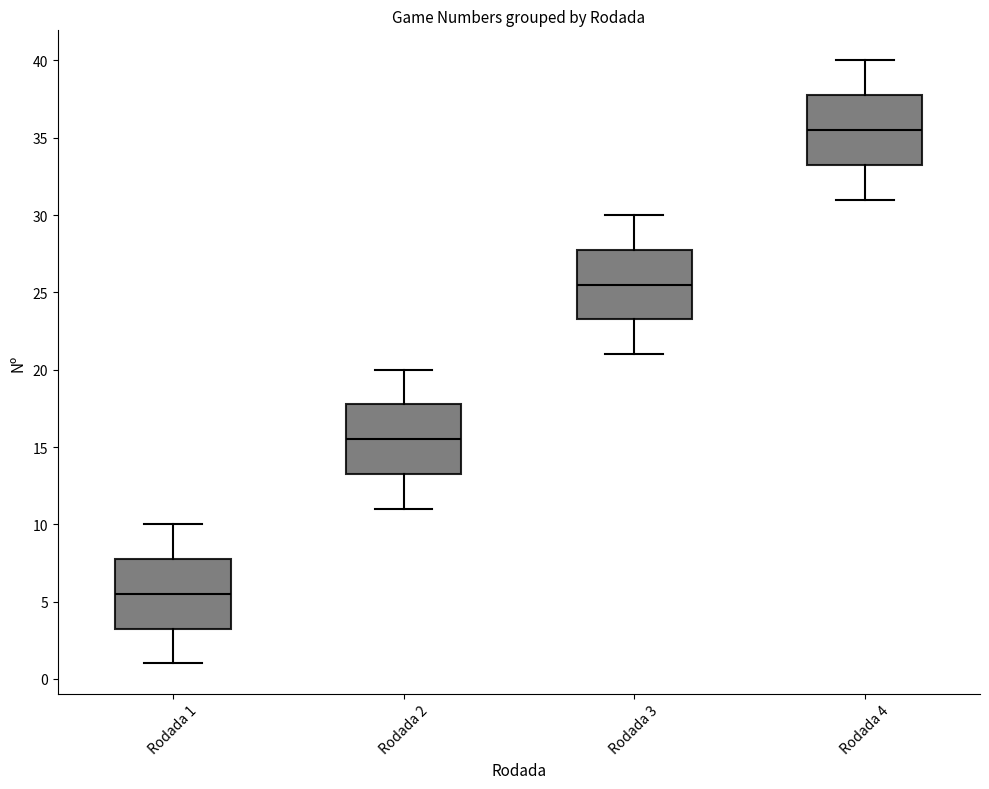

Which box's median line is the highest?

Rodada 4